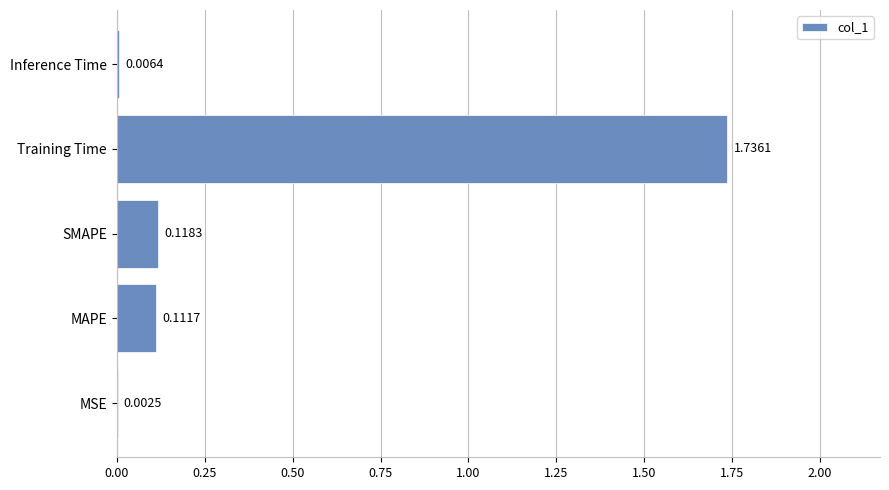

What is the change in value from MAPE to Training Time?

+1.6